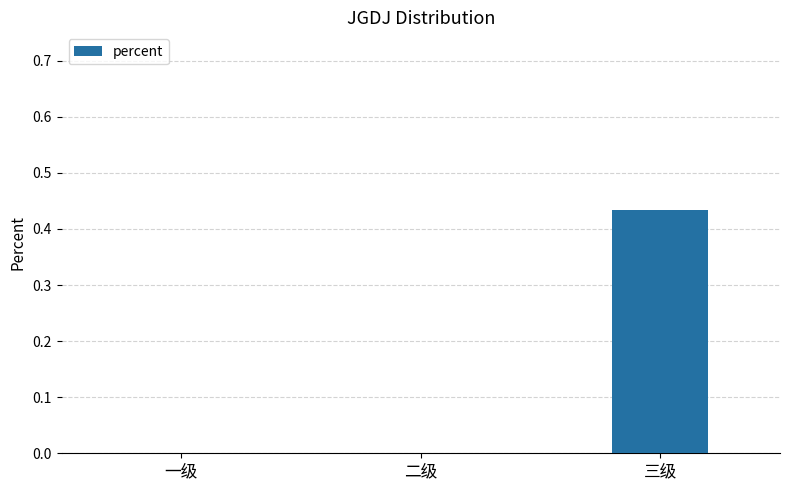

Which category has the highest value across all series?

三级